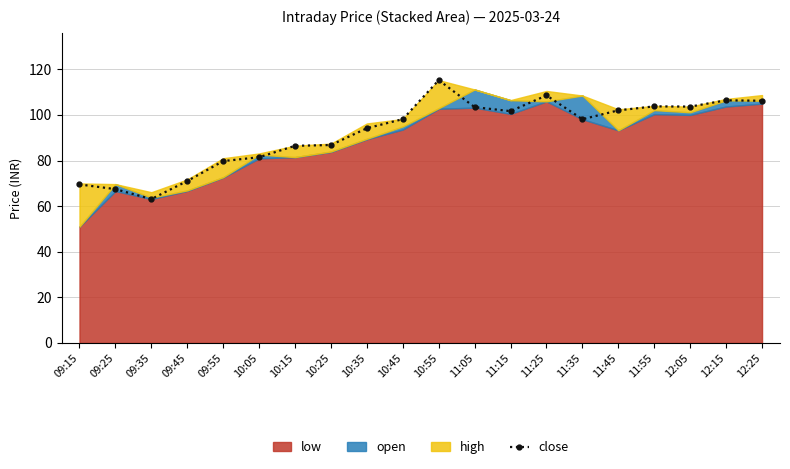

What position from the right is 11:45?

5